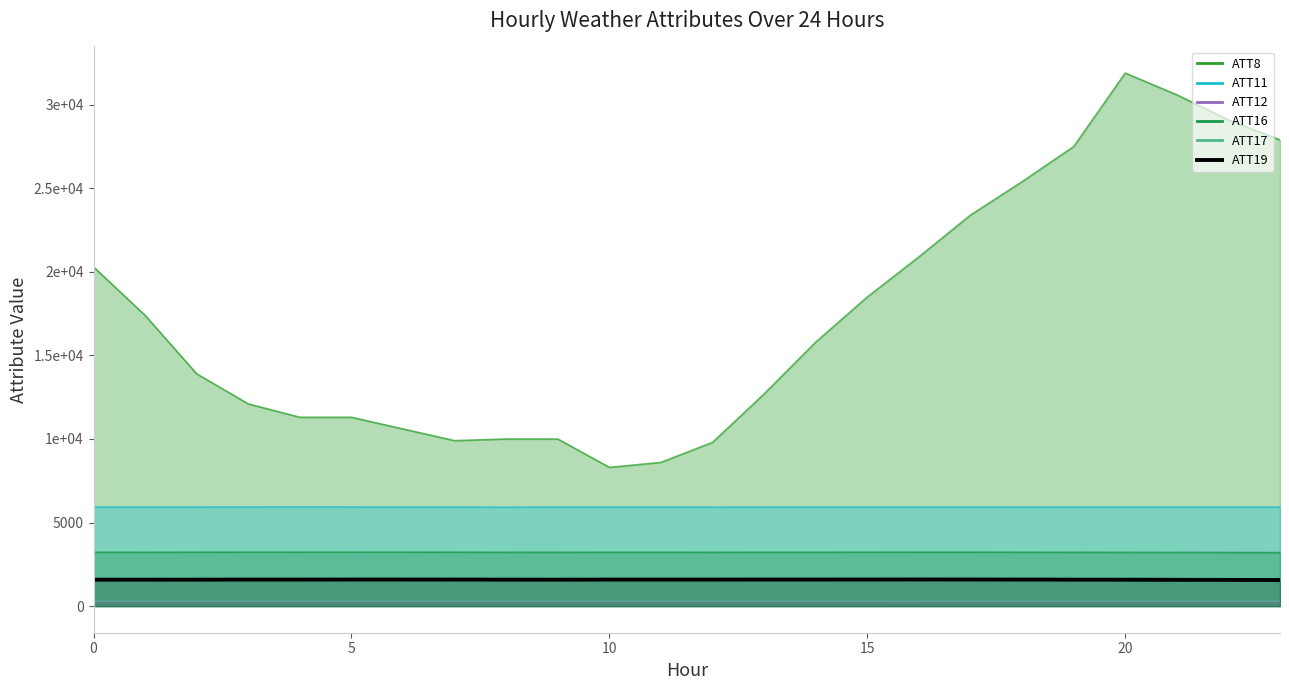

What is the label of the 10th point from the left?

9